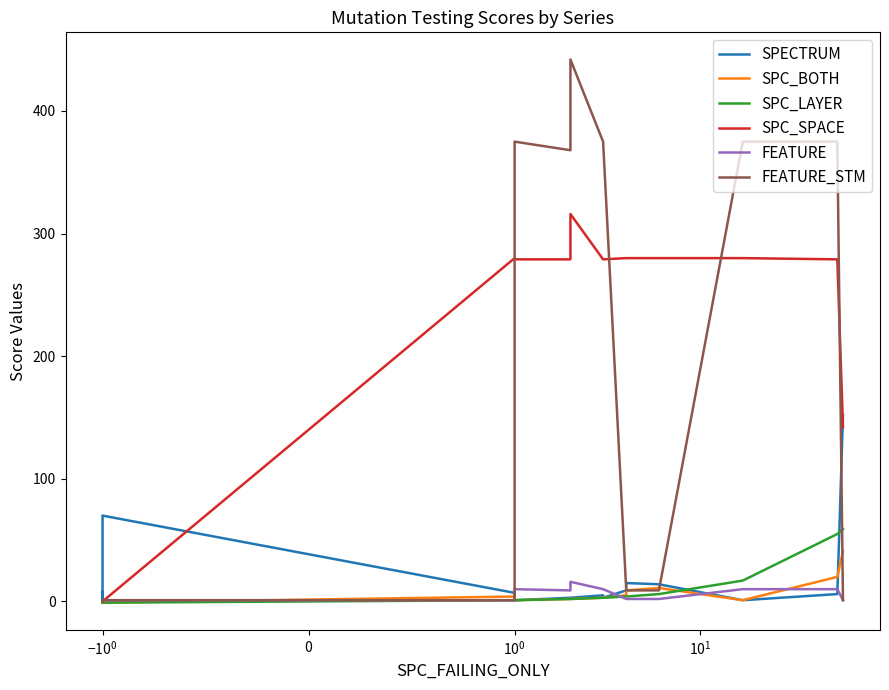

What is the difference between the second highest and second lowest values in the SPC_LAYER series?

56